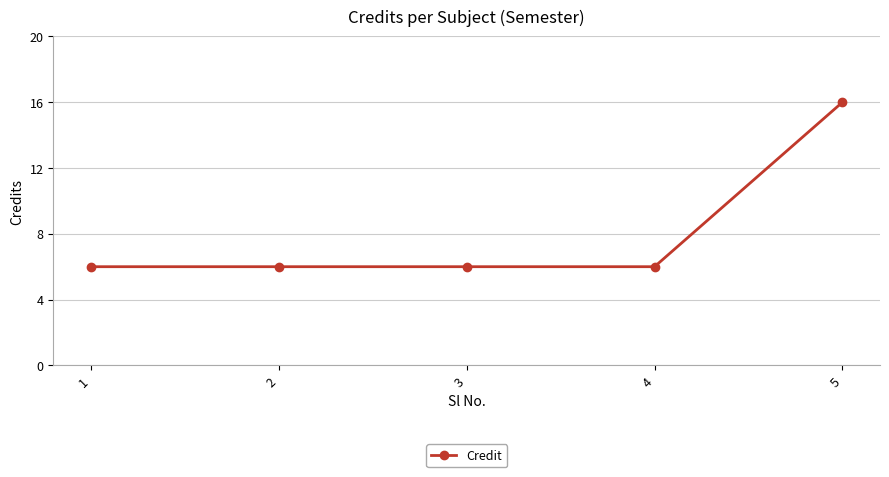

Which category has the highest value across all series?

5